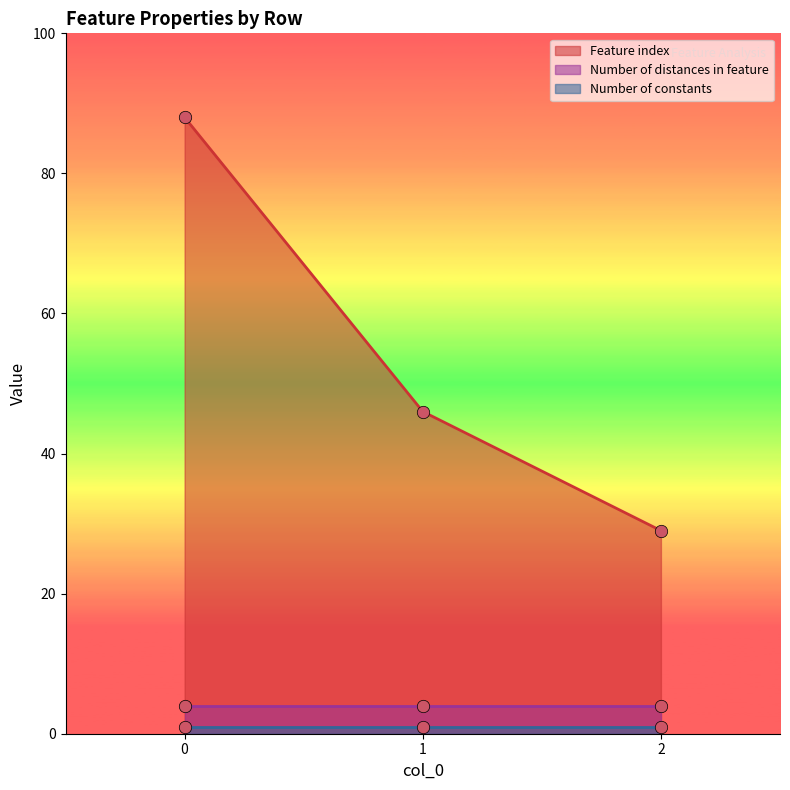

What are all the series names shown in the legend?

Feature index, Number of distances in feature, Number of constants